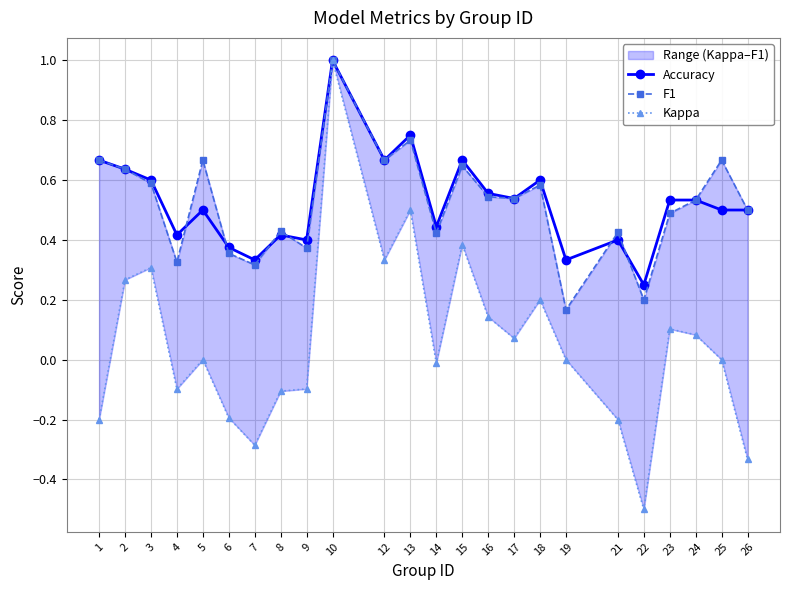

Which series has the largest range (max minus min)?

Kappa